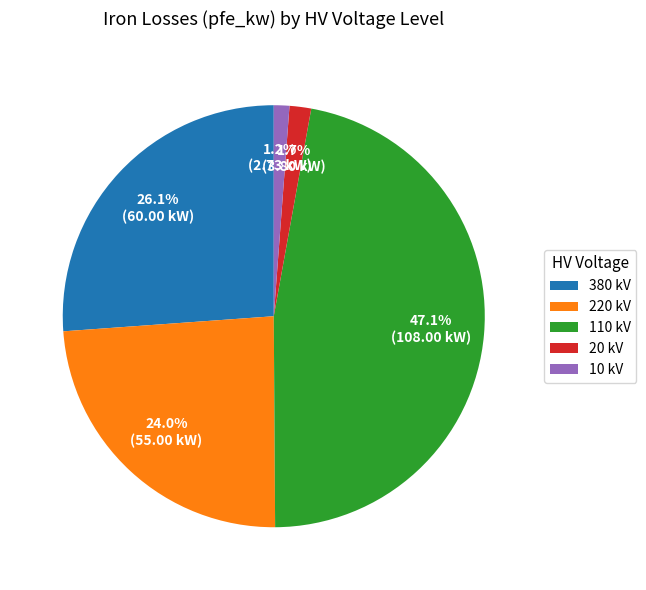

Do 10 kV and 380 kV together represent more than half of the pie?

No